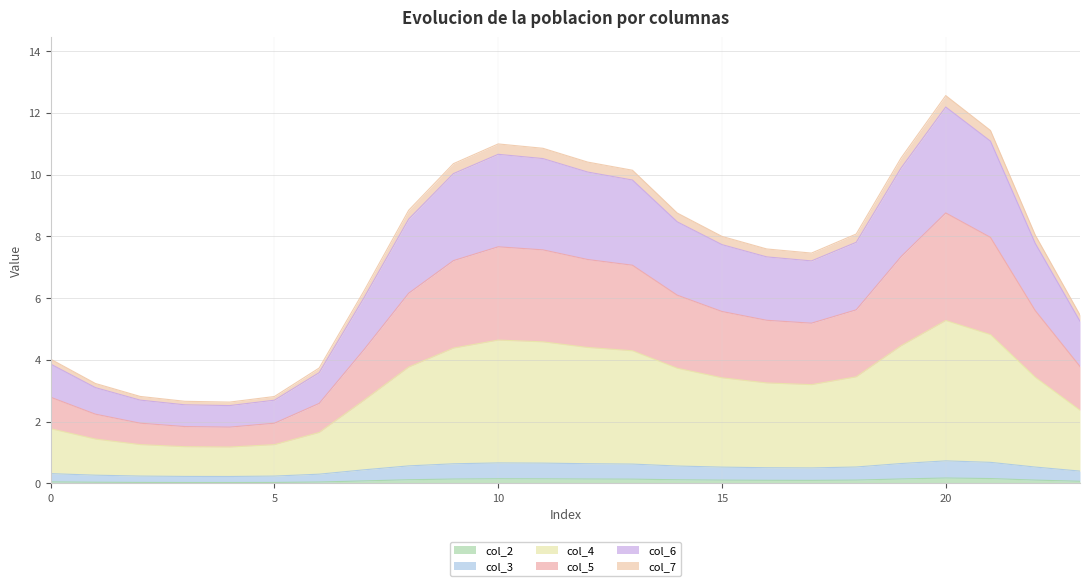

The value of col_2 at 5 is 0.0. True or false?

True